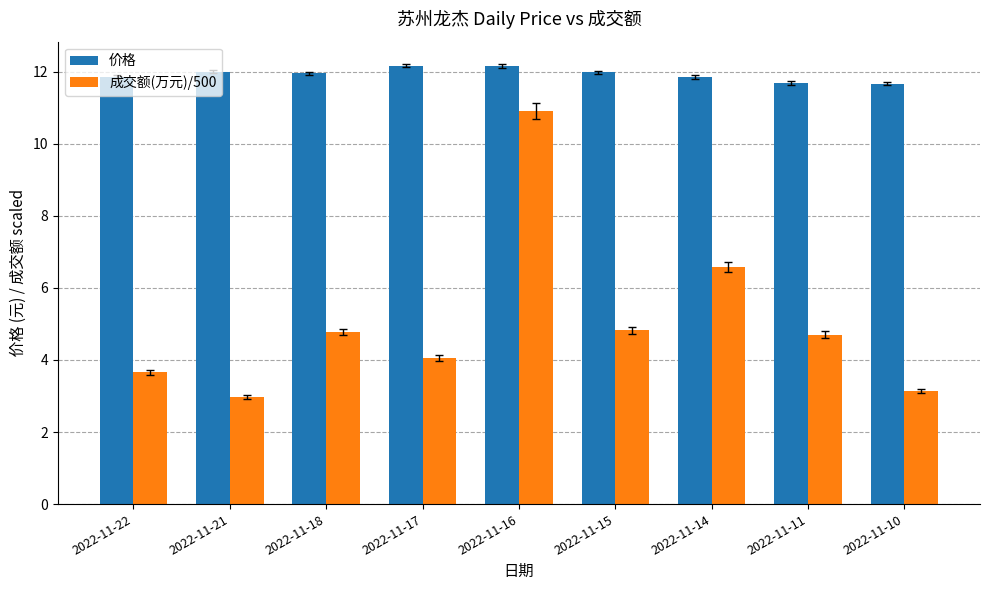

Count the number of categories in the chart.

9